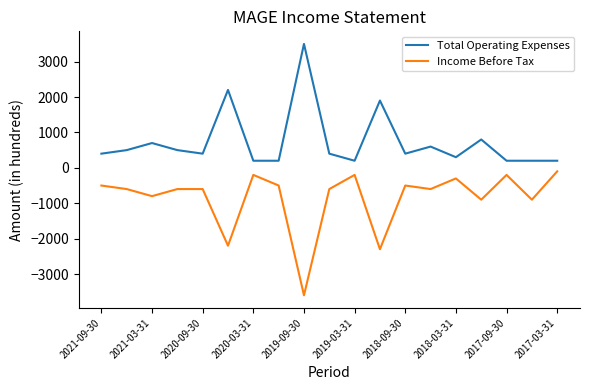

True or false: Total Operating Expenses and Income Before Tax intersect in this chart.

False